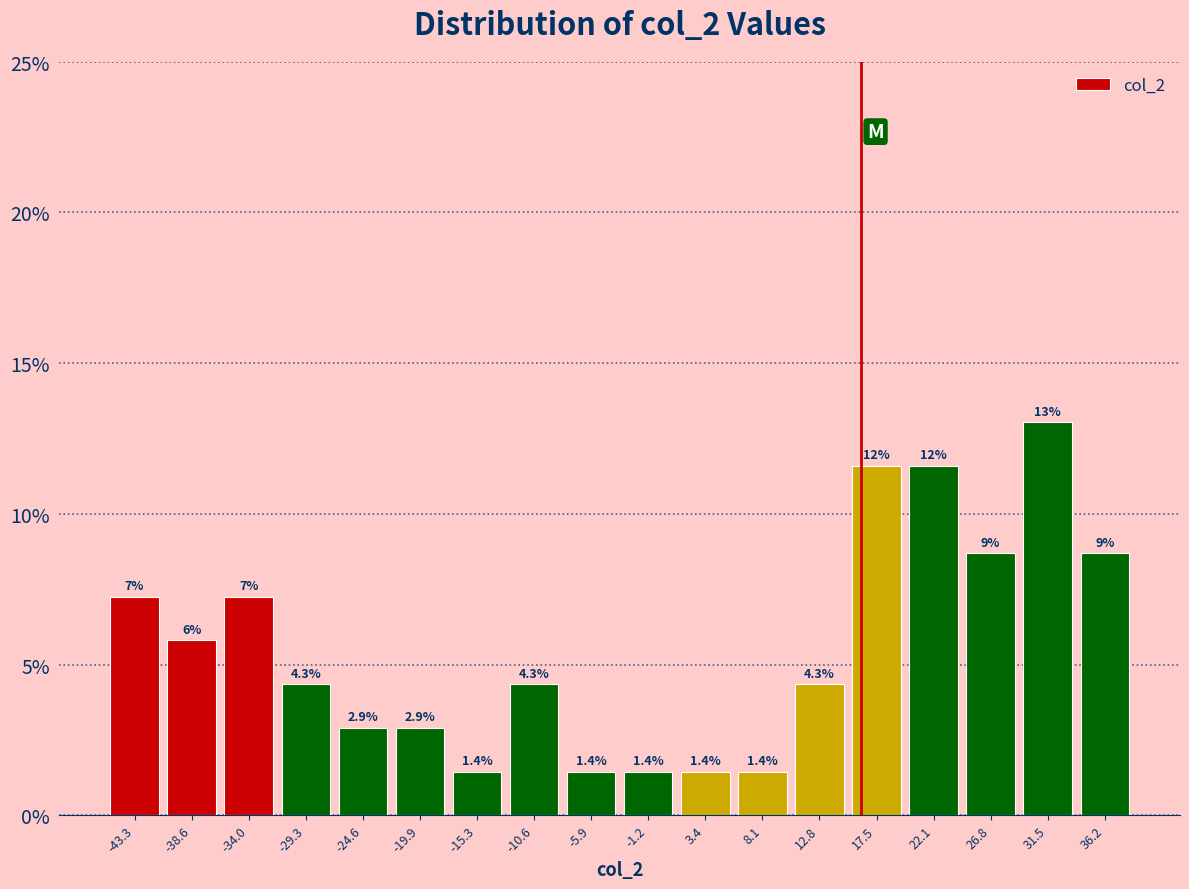

Which range on the x-axis has the tallest bar?

29.0 to 34.0